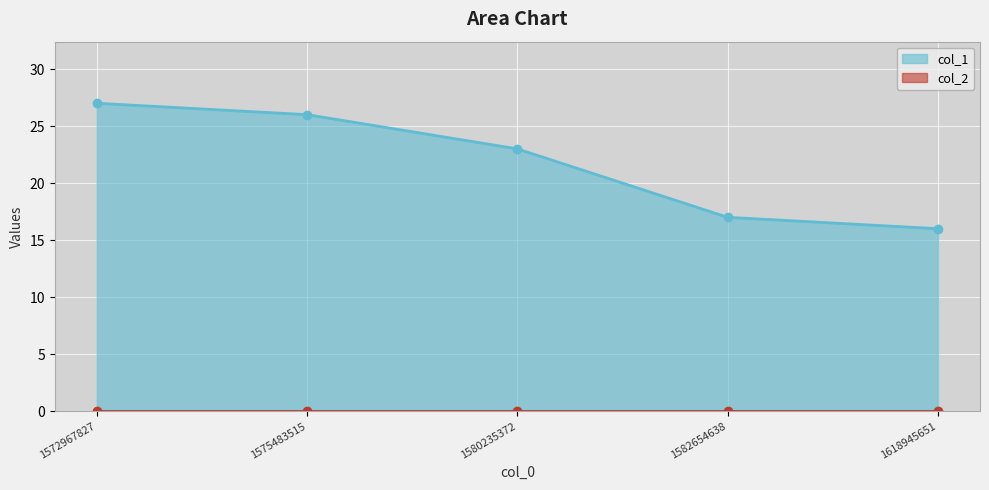

True or false: col_1 has a value of 27 at 1572967827.

True